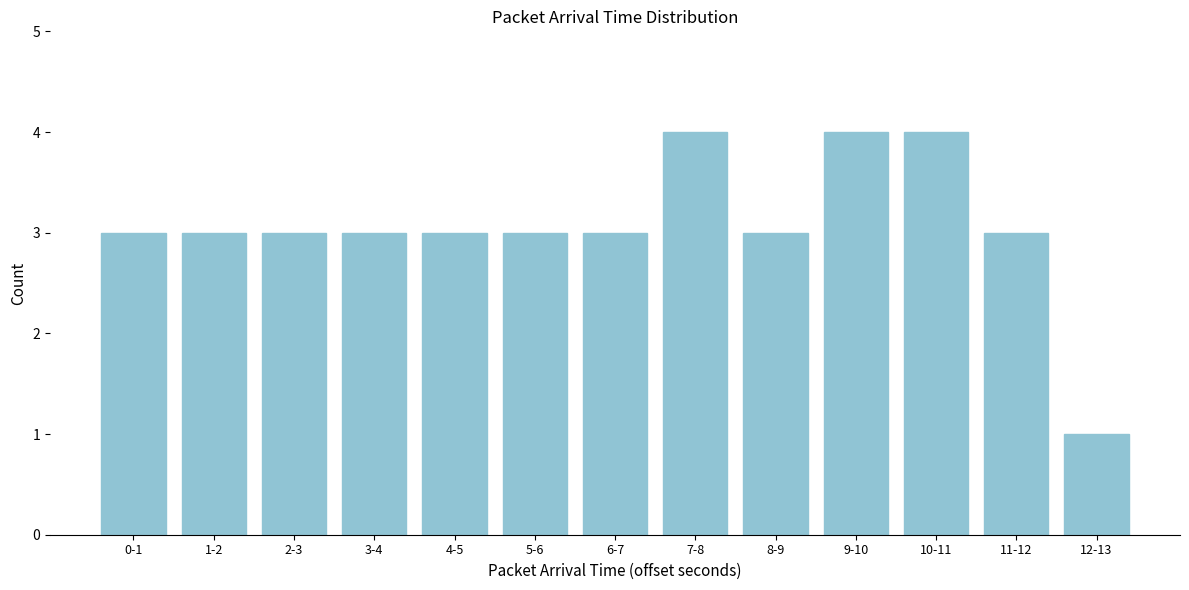

Reading left to right, list all the values displayed in this chart.

3	3	3	3	3	3	3	4	3	4	4	3	1